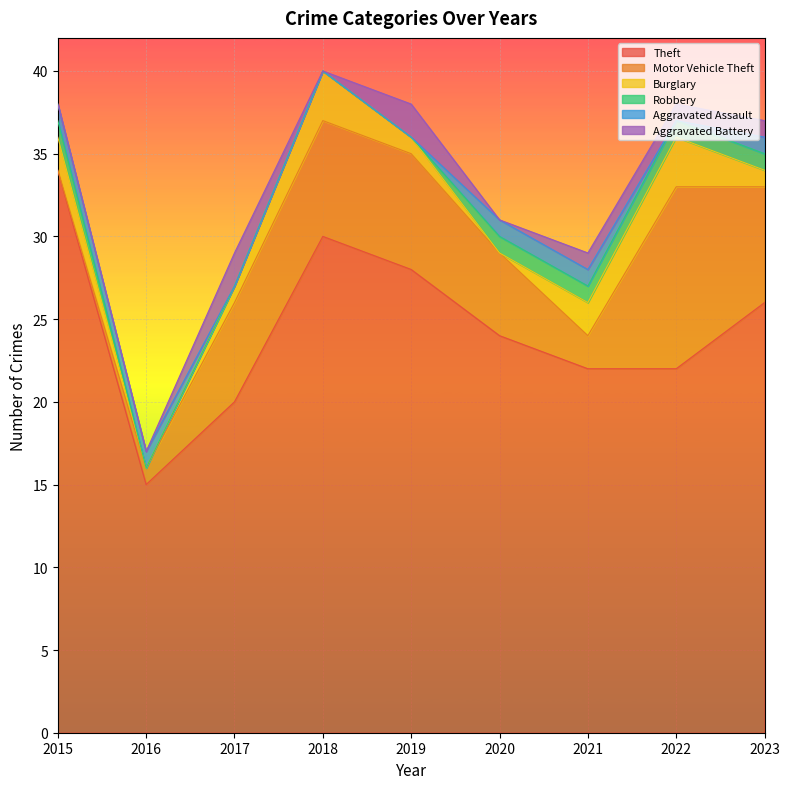

What is the difference between the Motor Vehicle Theft values at 2017 and 2015?

6